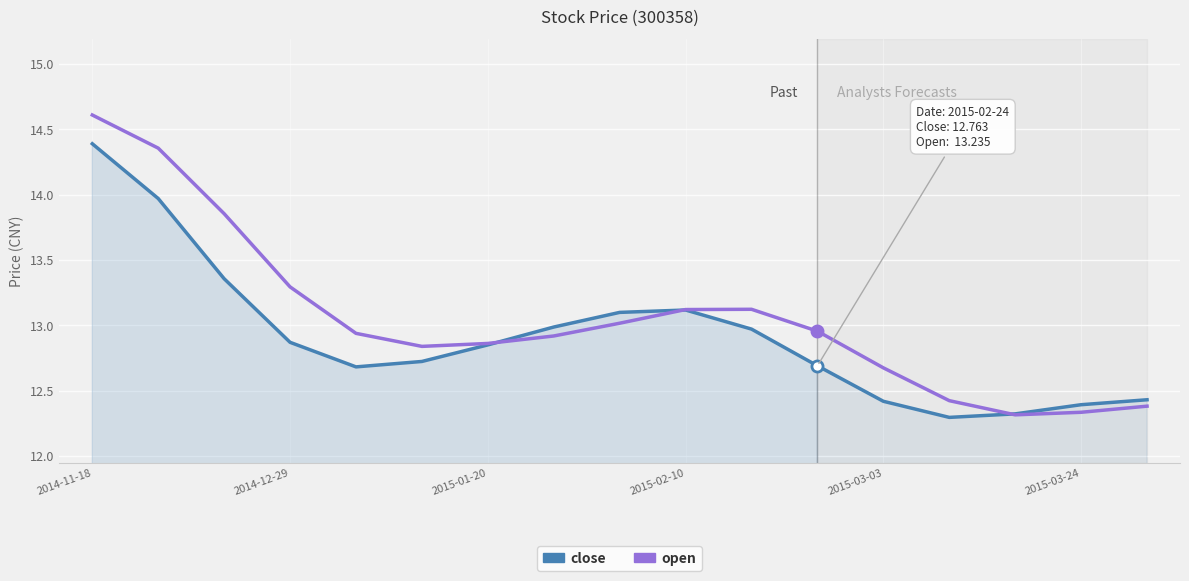

What is the highest value of the close series?

14.4